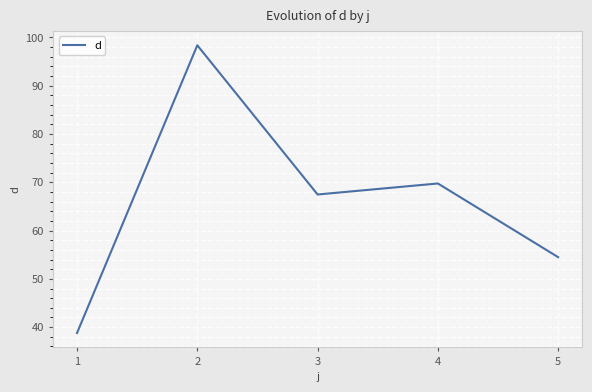

How many values are below 67?

2